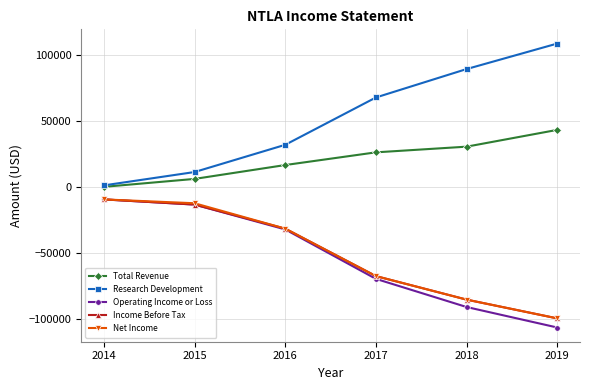

What is the difference between the highest and lowest values at 2019?

214800